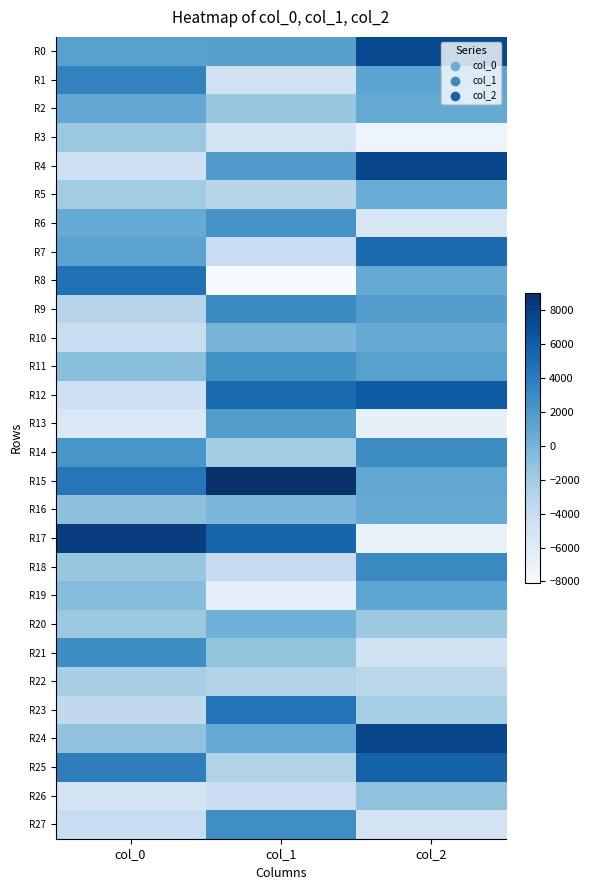

Reading left to right, list all the values displayed in this chart.

R0: col_0=1428.5	col_1=1526.0	col_2=7394.3
R1: col_0=3614.9	col_1=-4734.2	col_2=1184.6
R2: col_0=931.8	col_1=-1405.0	col_2=752.4
R3: col_0=-1579.5	col_1=-4931.3	col_2=-7251.7
R4: col_0=-4551.8	col_1=1856.0	col_2=7630.2
R5: col_0=-1984.4	col_1=-3131.9	col_2=577.4
R6: col_0=745.6	col_1=2355.8	col_2=-5376.2
R7: col_0=1243.1	col_1=-4128.2	col_2=5146.1
R8: col_0=4759.9	col_1=-8093.0	col_2=700.1
R9: col_0=-3071.3	col_1=3099.0	col_2=1693.6
R10: col_0=-4140.0	col_1=-50.0	col_2=686.3
R11: col_0=-800.8	col_1=2580.4	col_2=1415.5
R12: col_0=-4515.0	col_1=5163.1	col_2=6226.8
R13: col_0=-5580.9	col_1=1725.3	col_2=-6658.9
R14: col_0=2268.9	col_1=-1987.4	col_2=2917.4
R15: col_0=4415.2	col_1=9045.5	col_2=950.9
R16: col_0=-1005.3	col_1=-254.3	col_2=671.0
R17: col_0=8094.3	col_1=5498.1	col_2=-6772.8
R18: col_0=-1453.2	col_1=-3881.8	col_2=3099.1
R19: col_0=-595.5	col_1=-6530.6	col_2=1095.7
R20: col_0=-1640.8	col_1=208.8	col_2=-1666.0
R21: col_0=2861.1	col_1=-1204.5	col_2=-4801.9
R22: col_0=-2159.1	col_1=-2802.8	col_2=-3176.6
R23: col_0=-3601.3	col_1=4562.8	col_2=-2046.9
R24: col_0=-1114.8	col_1=869.9	col_2=7587.9
R25: col_0=3855.8	col_1=-2741.6	col_2=5737.2
R26: col_0=-5109.2	col_1=-4206.8	col_2=-1124.1
R27: col_0=-4086.6	col_1=2758.4	col_2=-4985.5